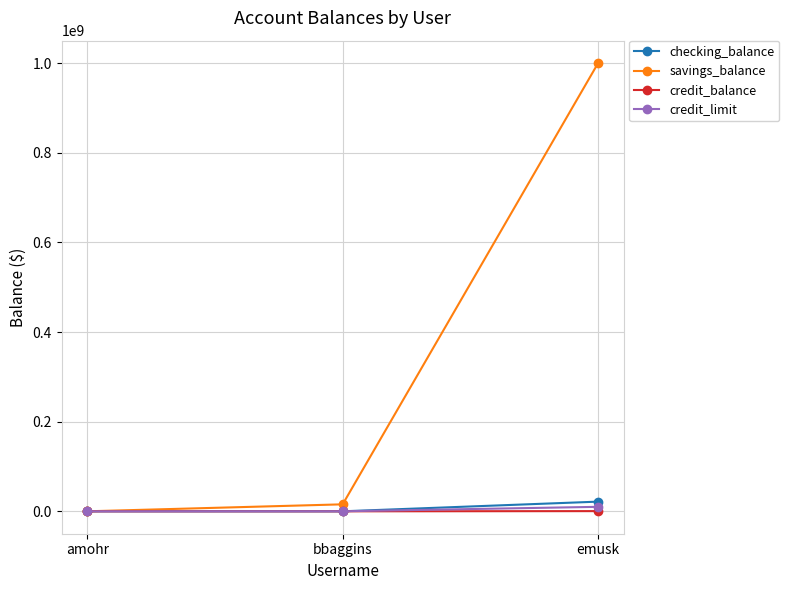

At which category is the sum across all series the highest?

emusk